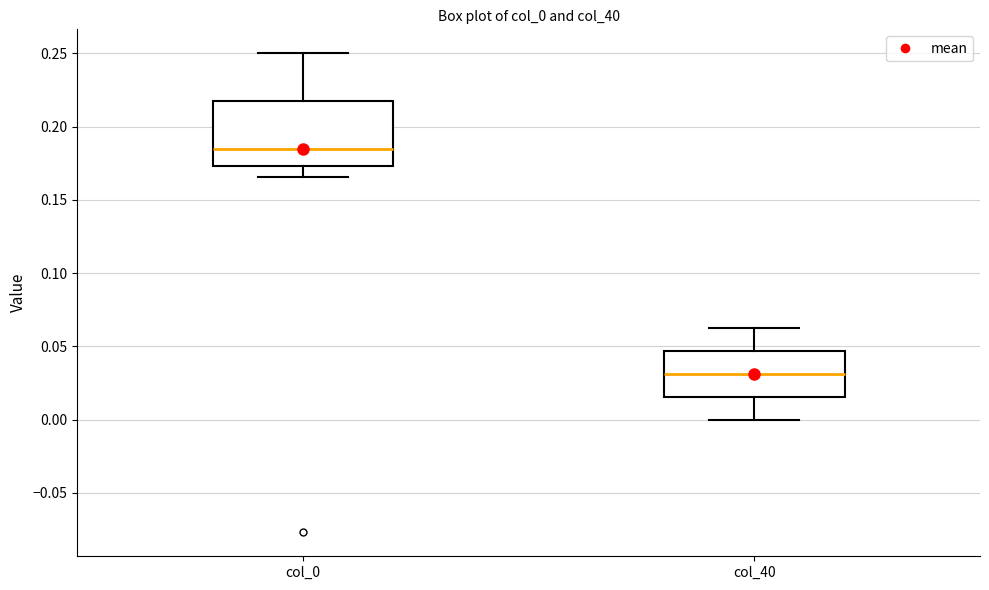

Which box has the highest median line?

col_0